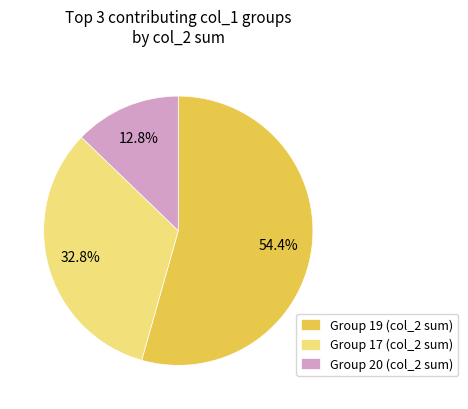

How many segments does this pie chart have?

3